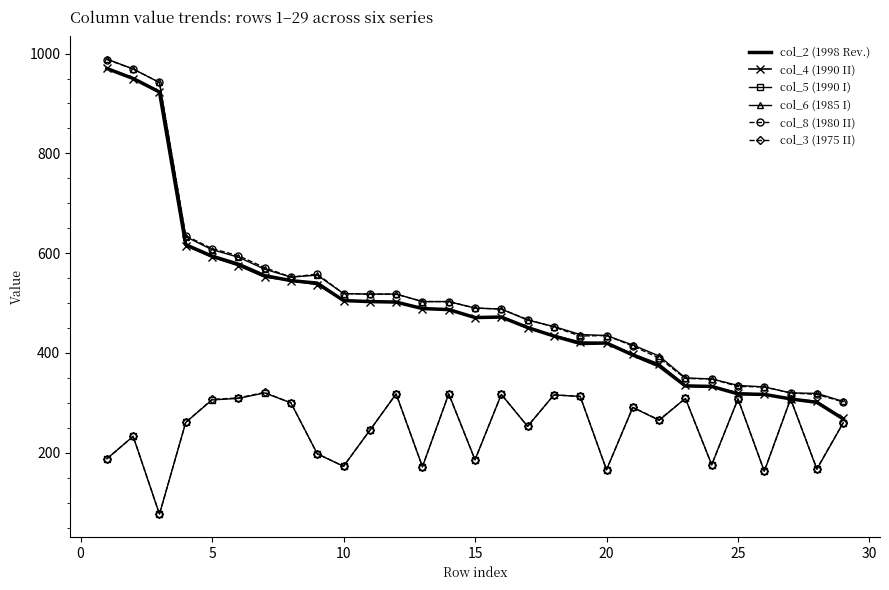

What is the maximum value shown in the chart?

989